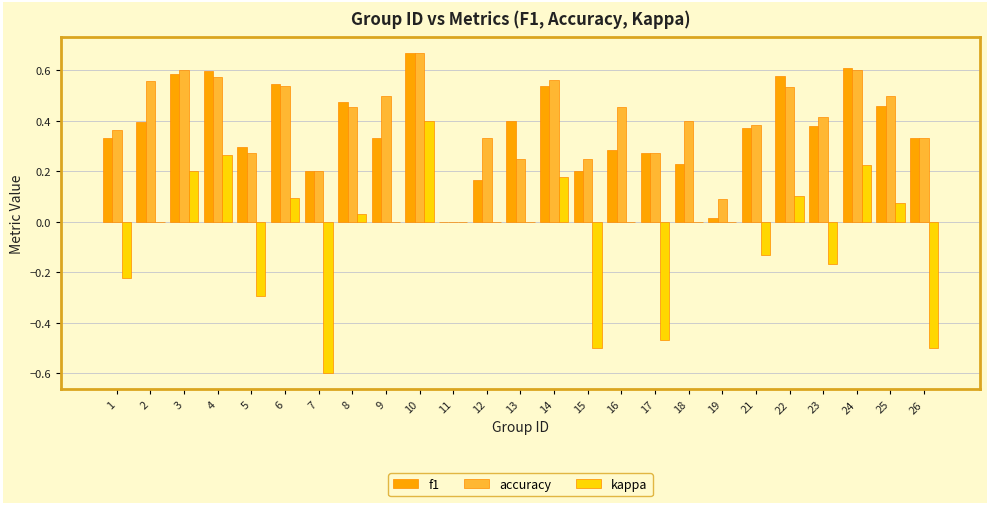

The value of accuracy at 14 is 0.2. True or false?

False